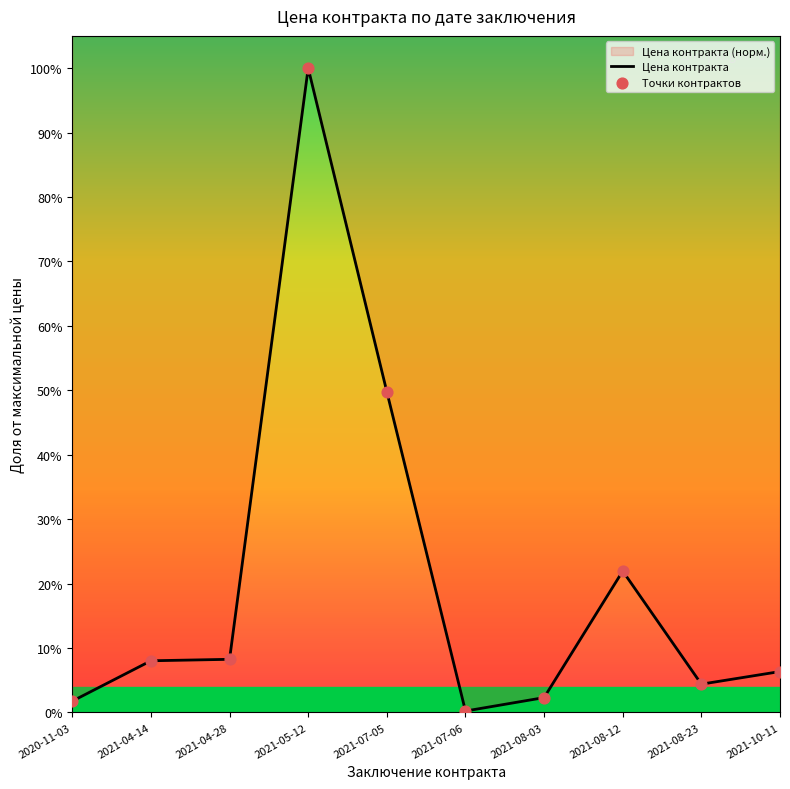

Which series reaches the minimum Y coordinate?

Цена контракта